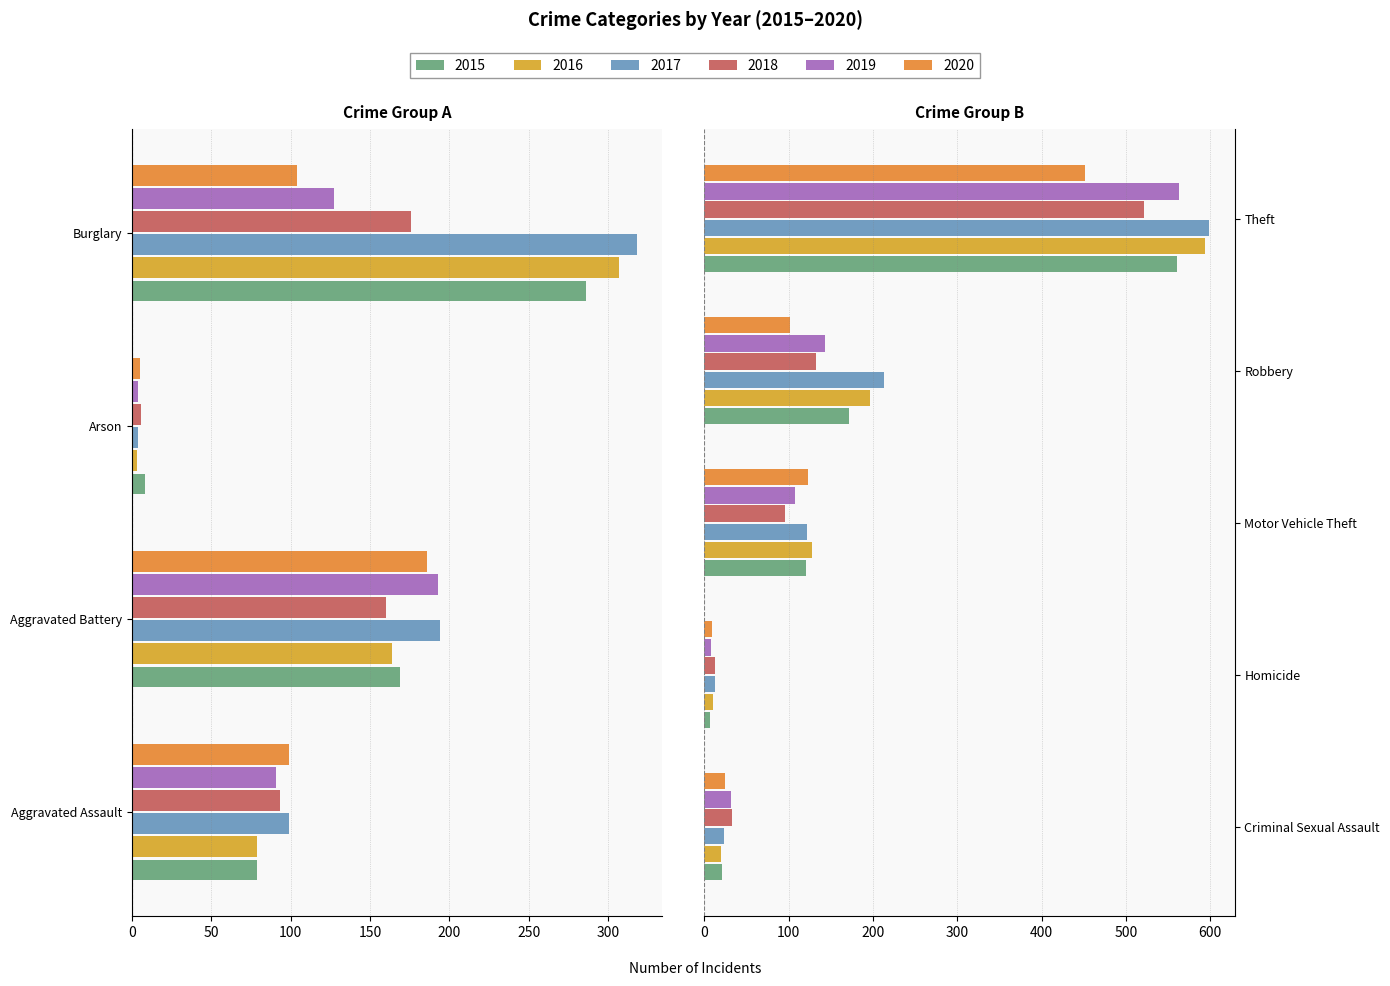

What position from the right is Robbery?

2